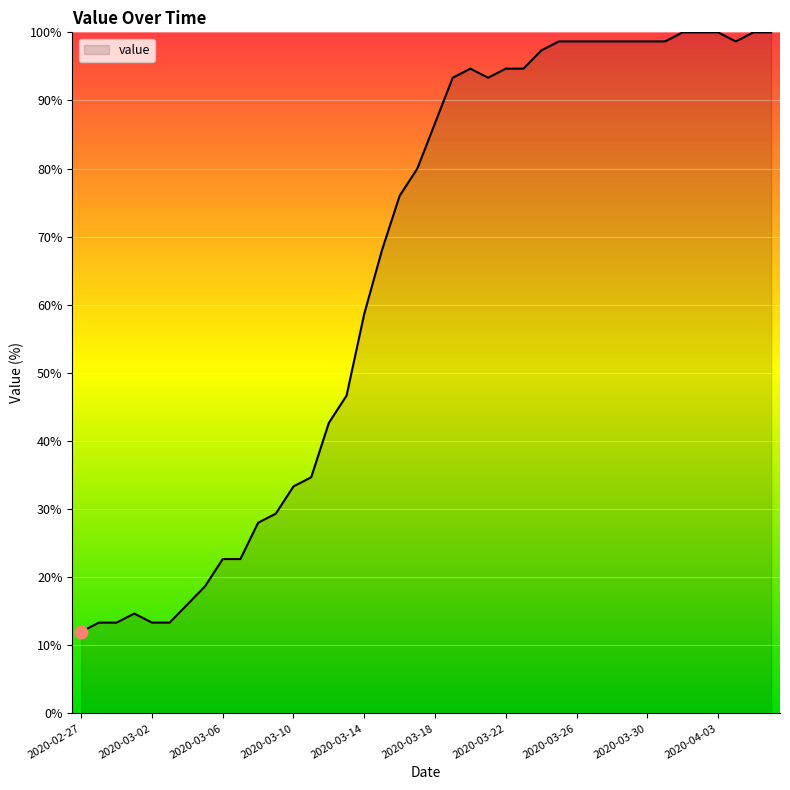

What is the greatest value displayed?

100.0